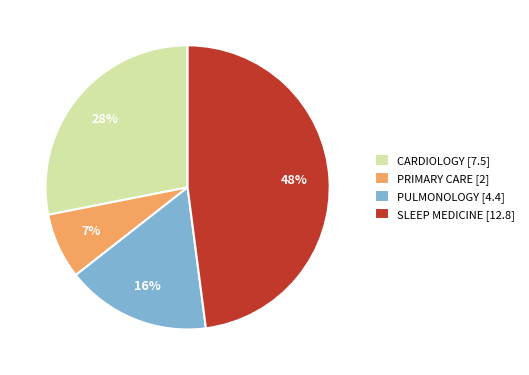

Is it true that PRIMARY CARE is 2% of the pie?

False